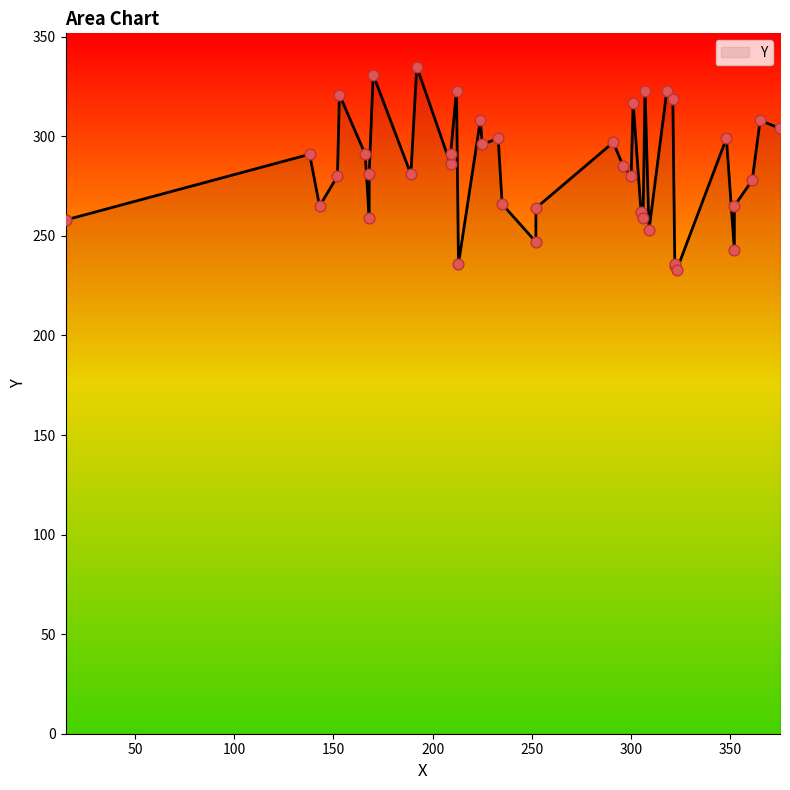

Which has a higher value, 322 or 321?

321